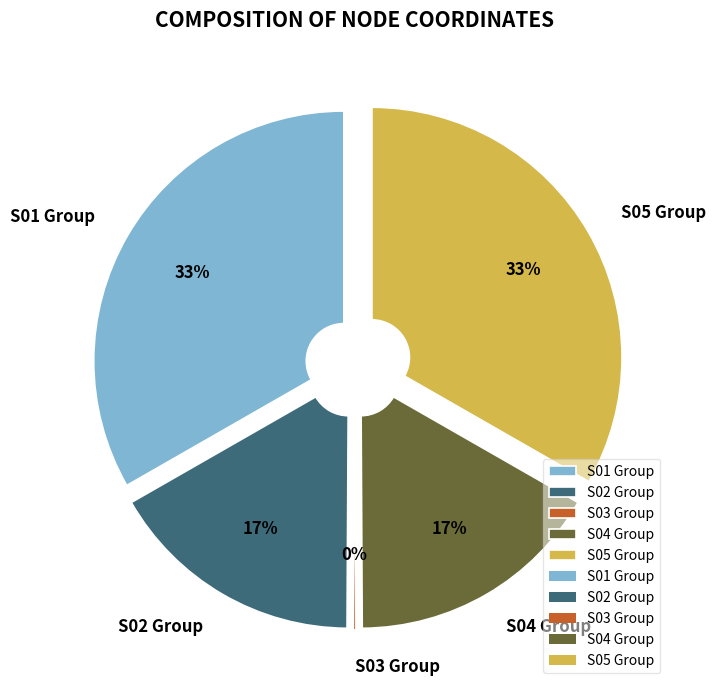

Which has a higher value, S01-01 or S03-01?

S01-01